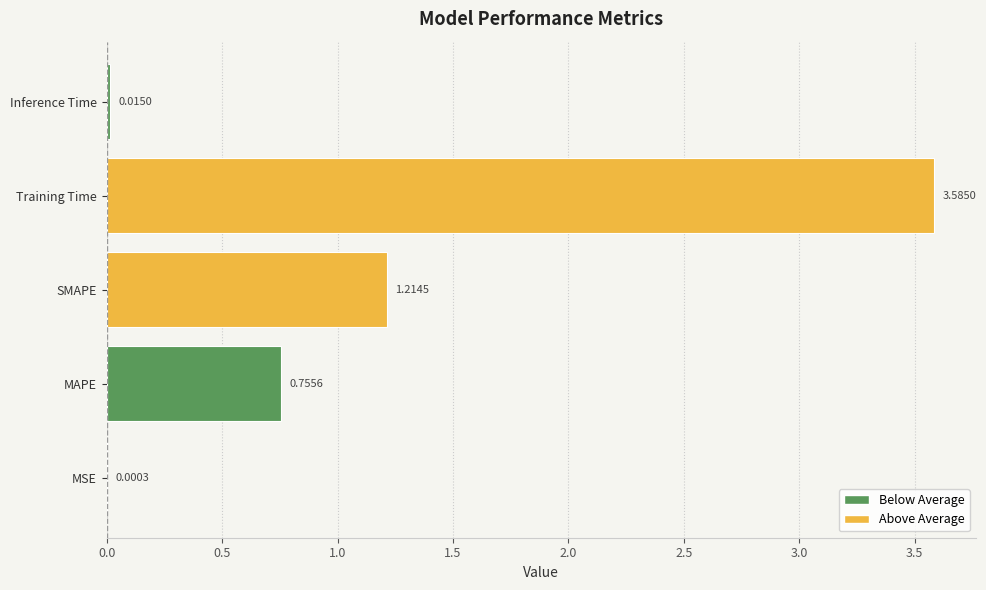

At which category does the chart reach its peak across all series?

Training Time